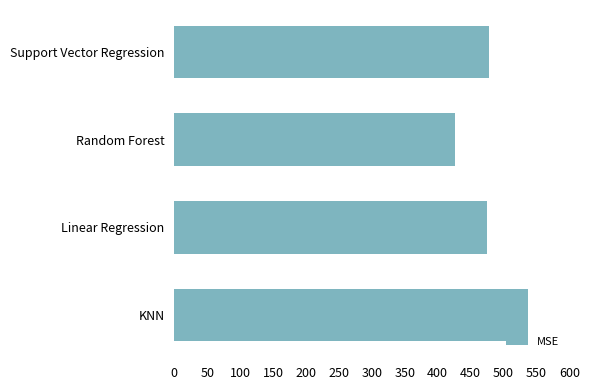

How many bars are there in total?

4